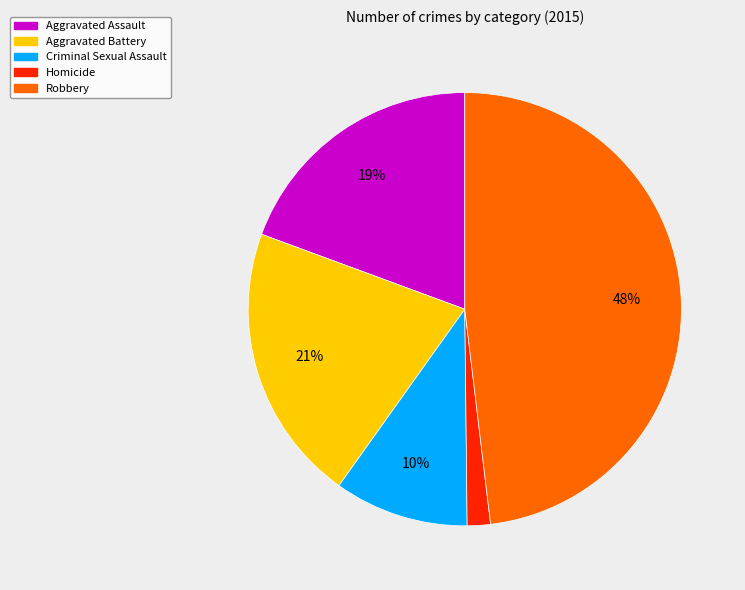

Which has a higher value, Aggravated Assault or Robbery?

Robbery